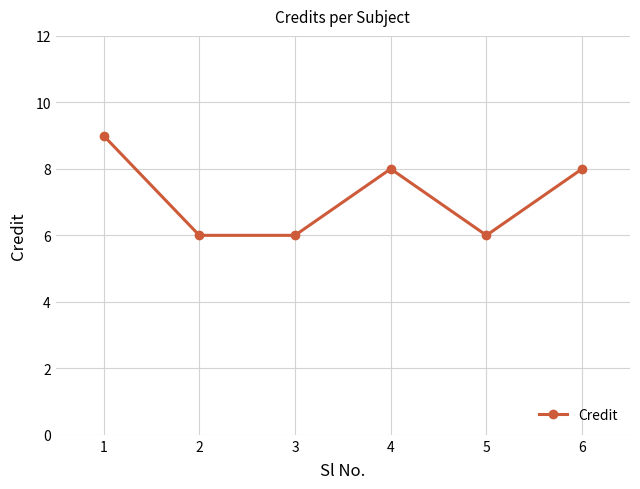

How many points are higher than both their immediate neighbors (excluding endpoints)?

1